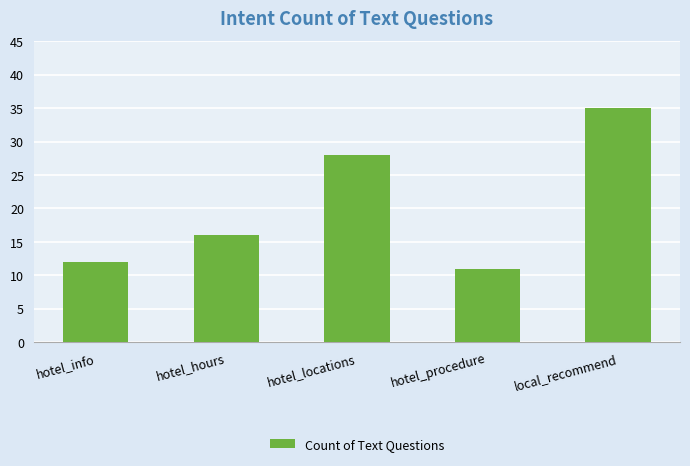

What is the sum of the values at hotel_hours and hotel_locations?

44